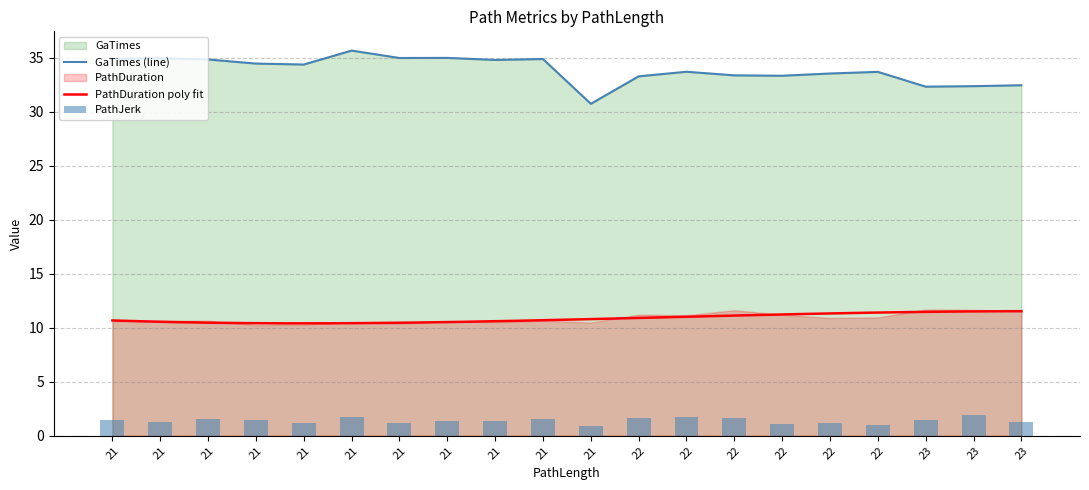

What value does the GaTimes series have at 21?

34.4